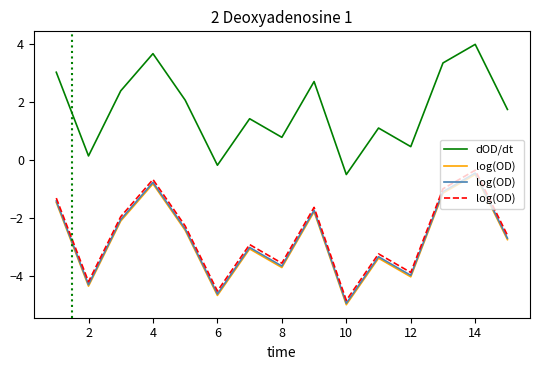

What is the smallest value displayed?

-5.0